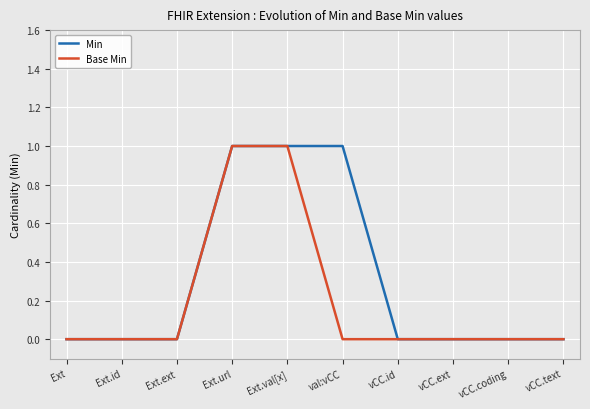

Reading left to right, what are all the values shown in this chart?

Min: Ext=0	Ext.id=0	Ext.ext=0	Ext.url=1	Ext.val[x]=1	val:vCC=1	vCC.id=0	vCC.ext=0	vCC.coding=0	vCC.text=0
Base Min: Ext=0	Ext.id=0	Ext.ext=0	Ext.url=1	Ext.val[x]=1	val:vCC=0	vCC.id=0	vCC.ext=0	vCC.coding=0	vCC.text=0